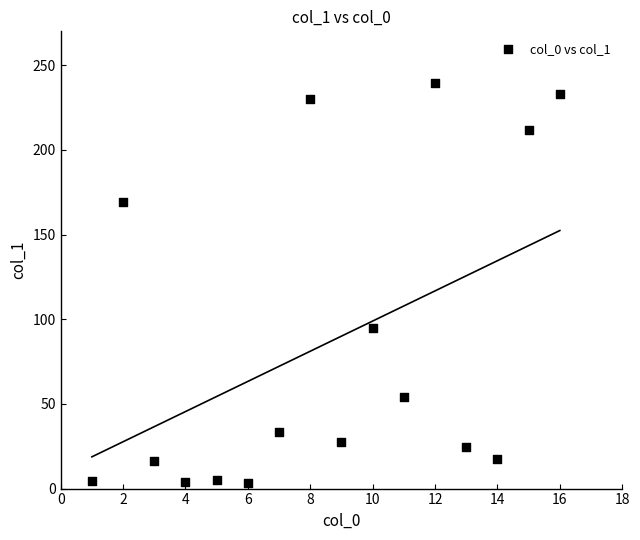

What Y value in the scatter plot is closest to 121?

94.9